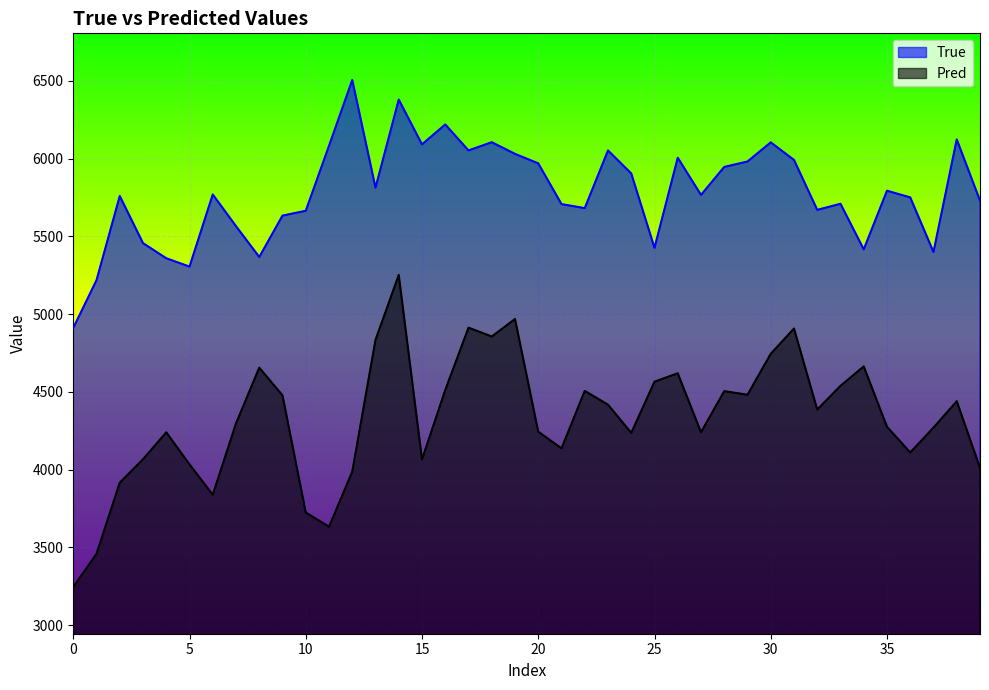

Which series has the largest total across all categories?

True